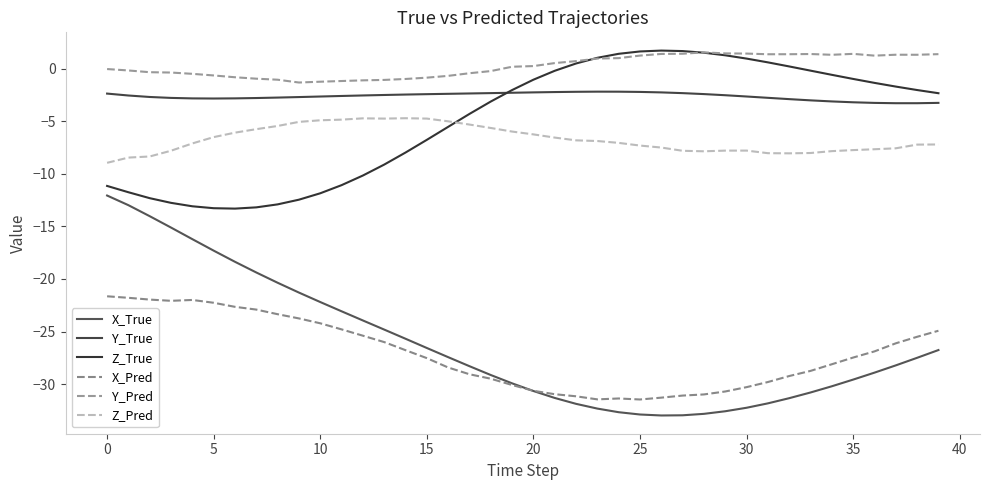

How many lines are shown in the chart?

6